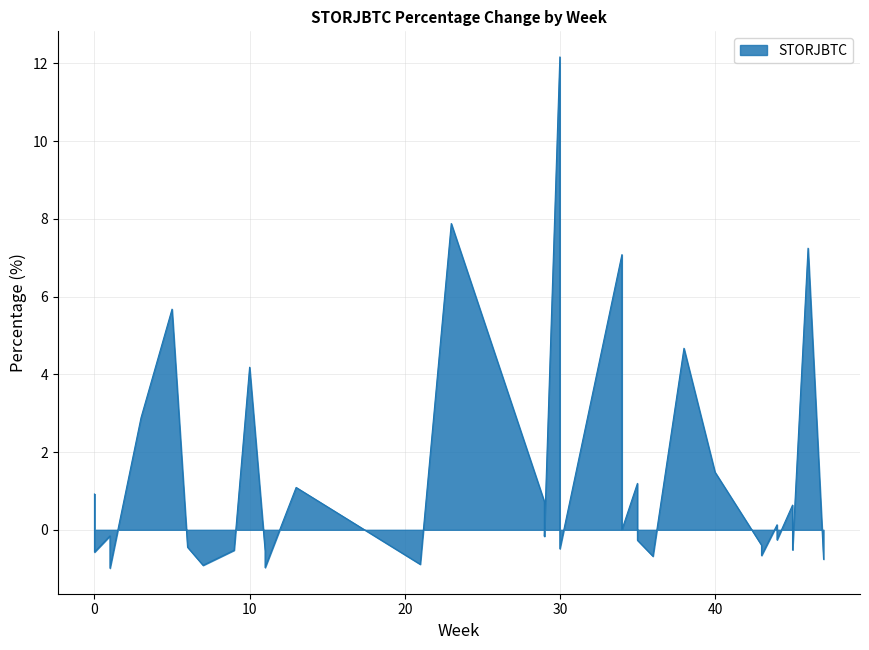

The value at 27 is -0.8. True or false?

False